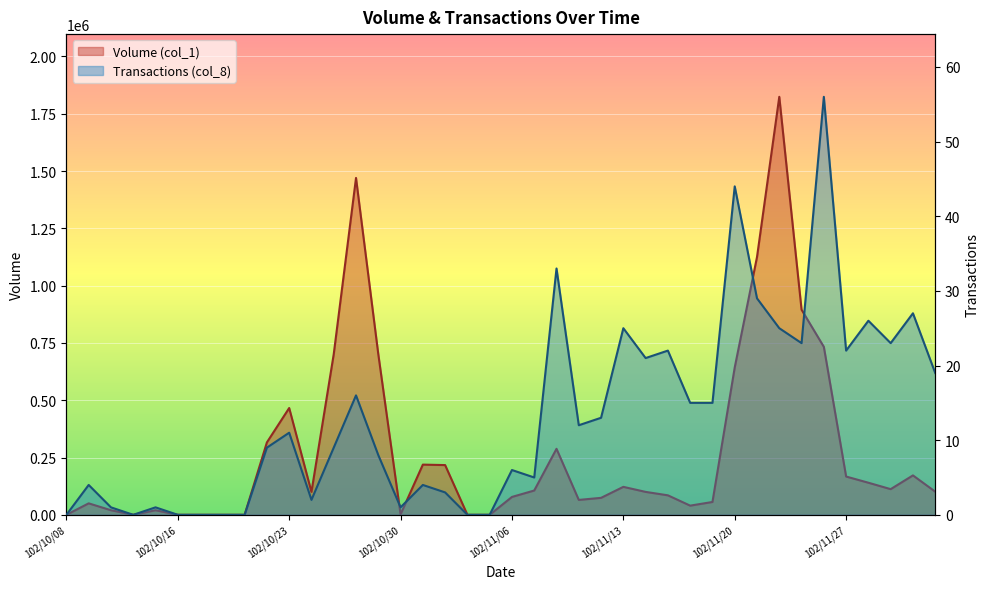

At which category is the sum across all series the highest?

102/11/22